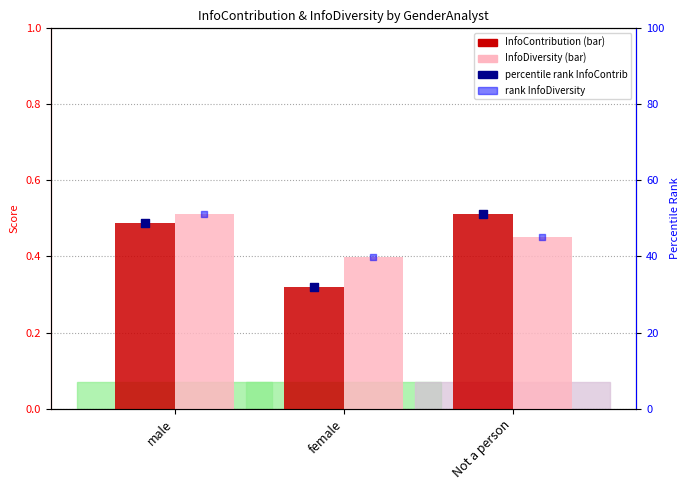

What is the total value across all series at female?

72.6